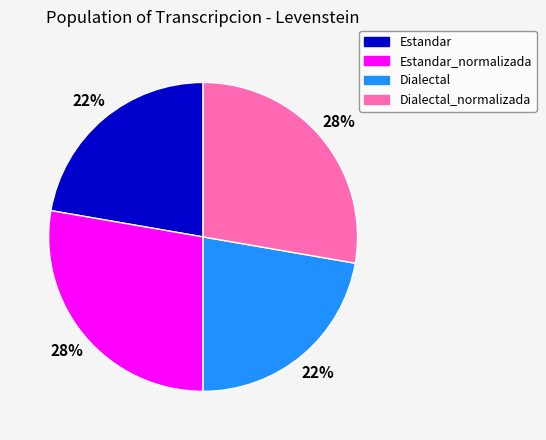

Is it true that Estandar_normalizada is 33% of the pie?

False